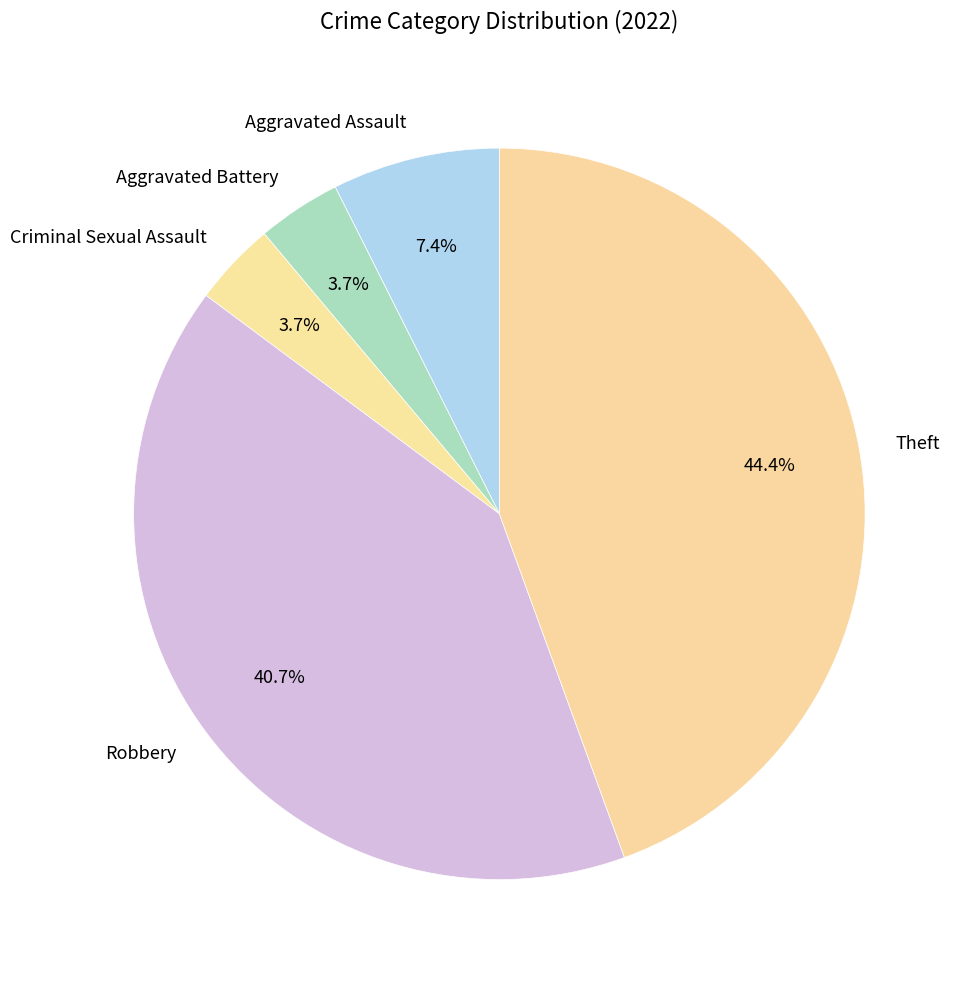

To the nearest percent, what is the difference between the Robbery and Criminal Sexual Assault slice percentages?

37%